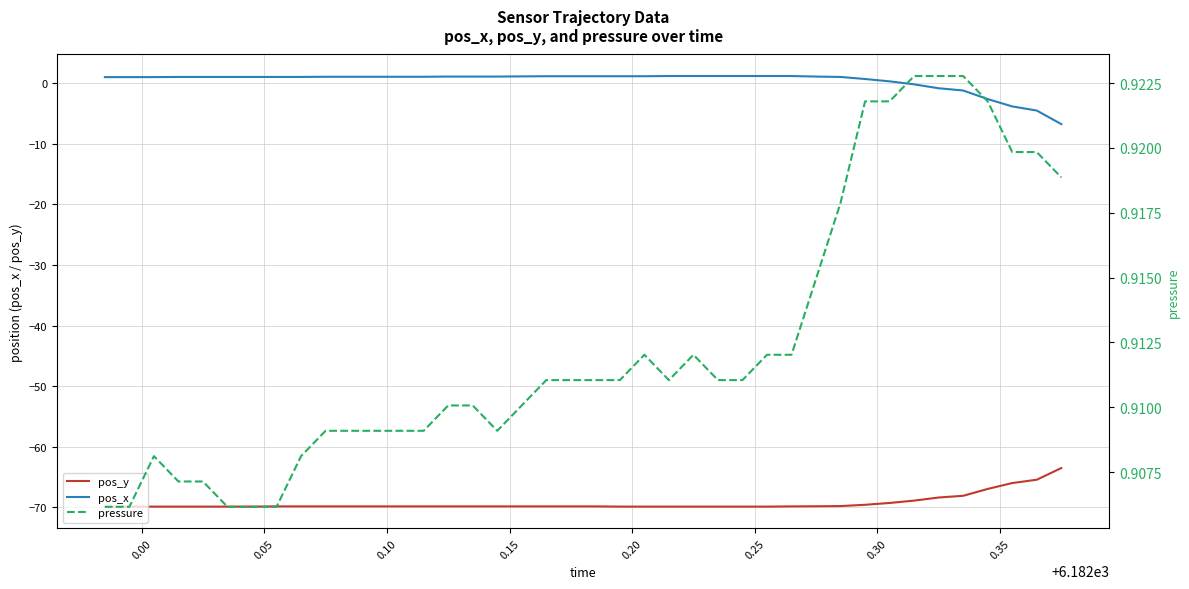

True or false: pos_x and pos_y intersect in this chart.

False